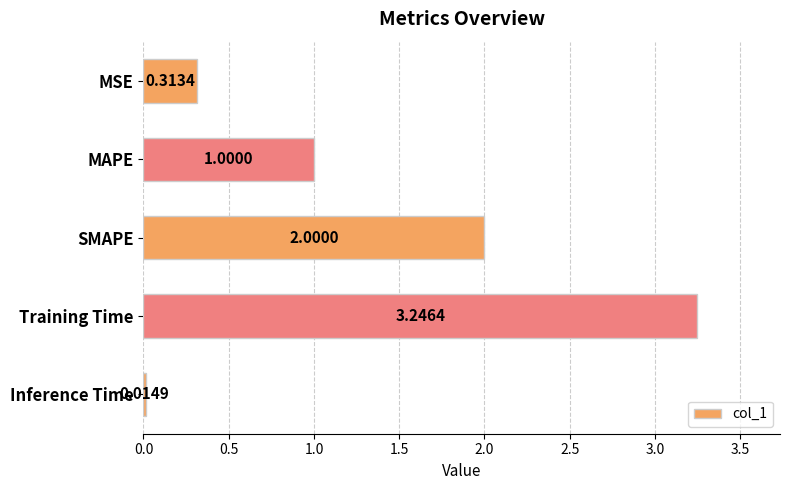

What is the change in value from MSE to MAPE?

+0.7